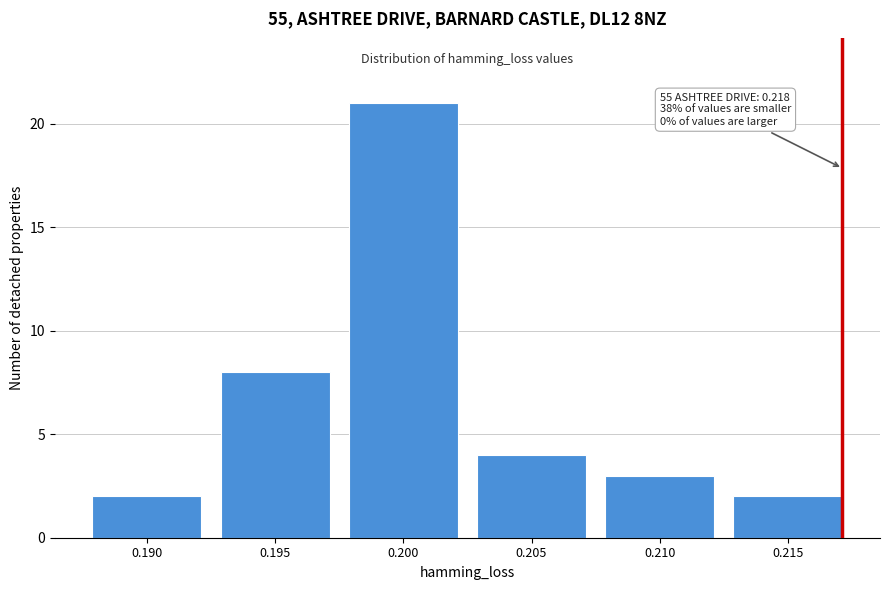

Reading right to left, list all the values displayed in this chart.

0.215=2	0.210=3	0.205=4	0.200=21	0.195=8	0.190=2